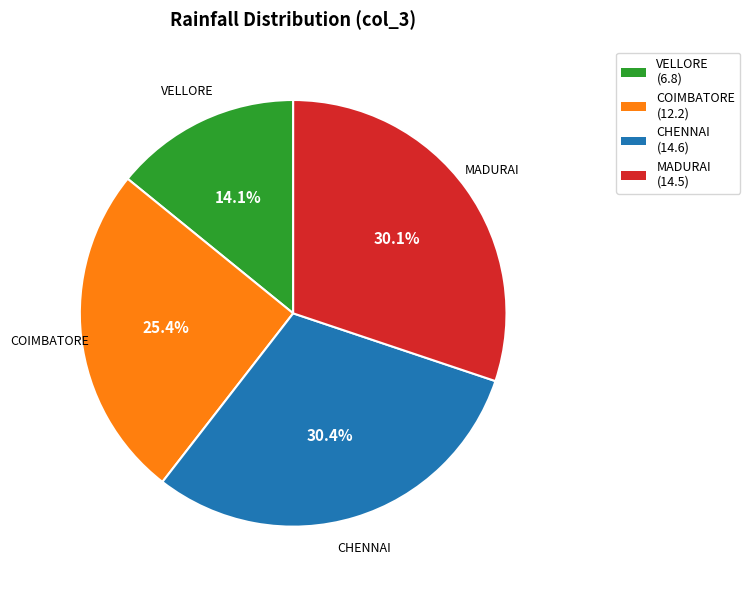

Is it true that VELLORE is 25% of the pie?

False